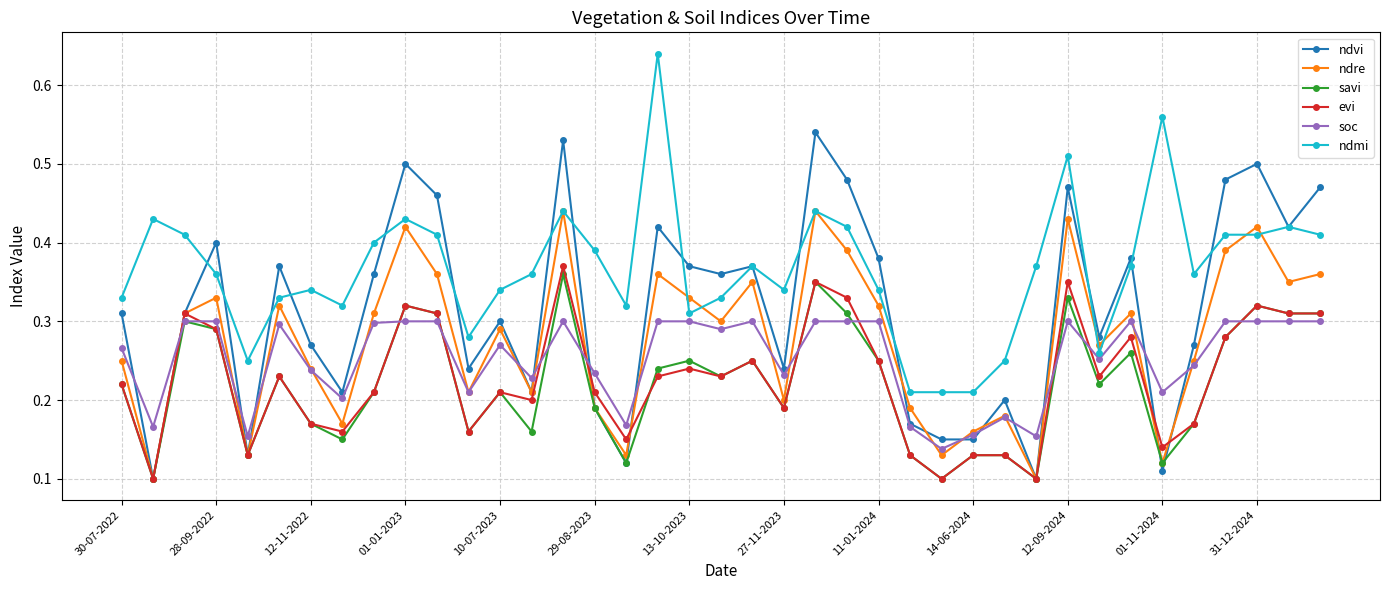

What are all the series names shown in the legend?

ndvi, ndre, savi, evi, soc, ndmi